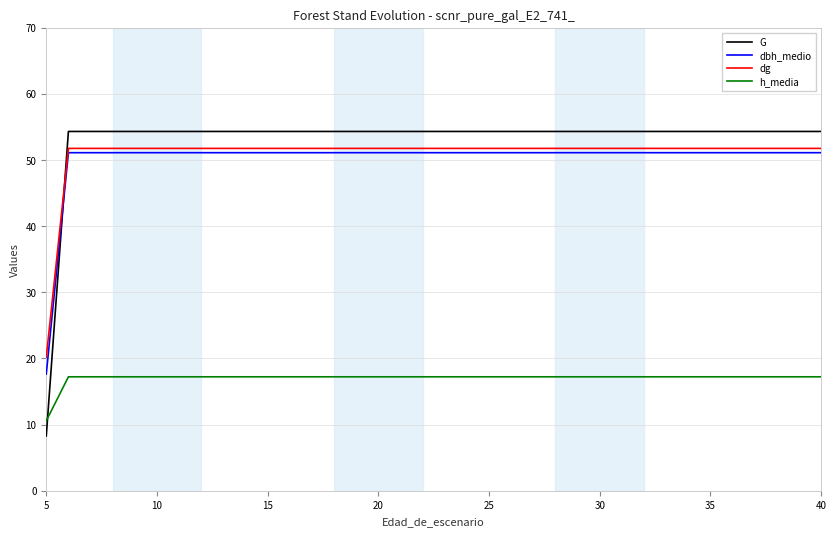

What is the highest value of the G series?

54.3